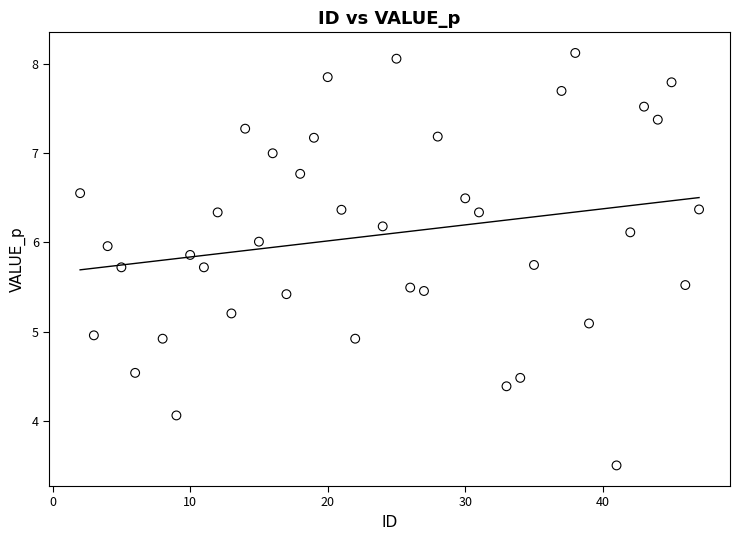

What is the range of X values (max minus min)?

45.0